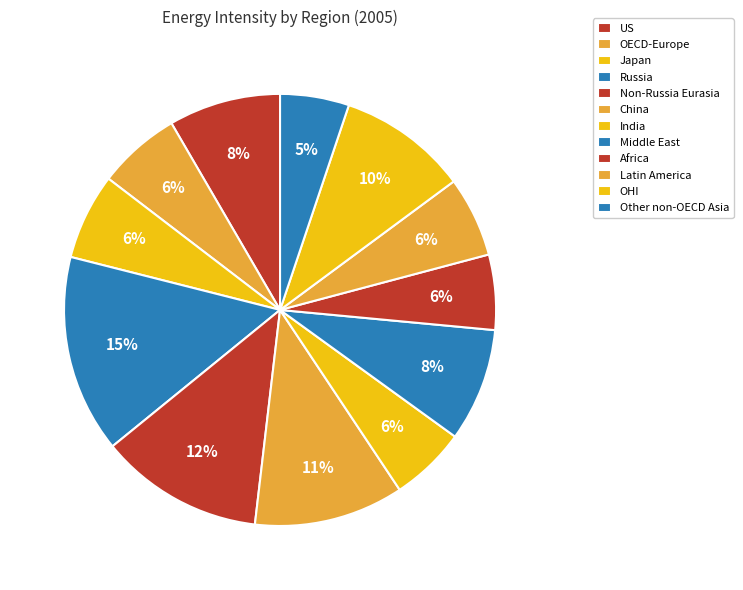

To the nearest percent, what portion does Russia represent?

15%